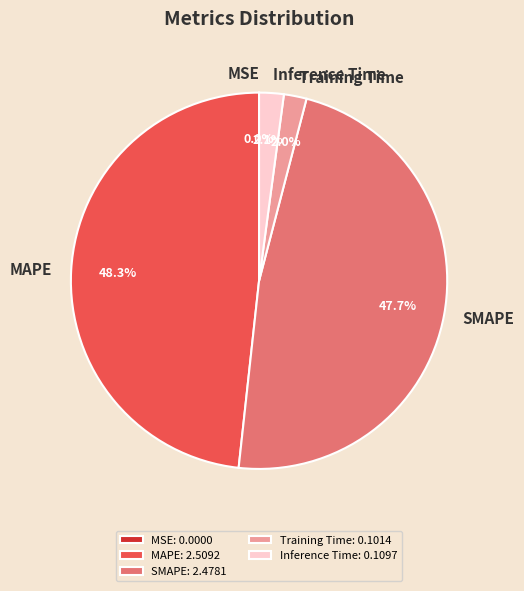

Combined, what portion of the pie is MAPE and Training Time?

50.2%